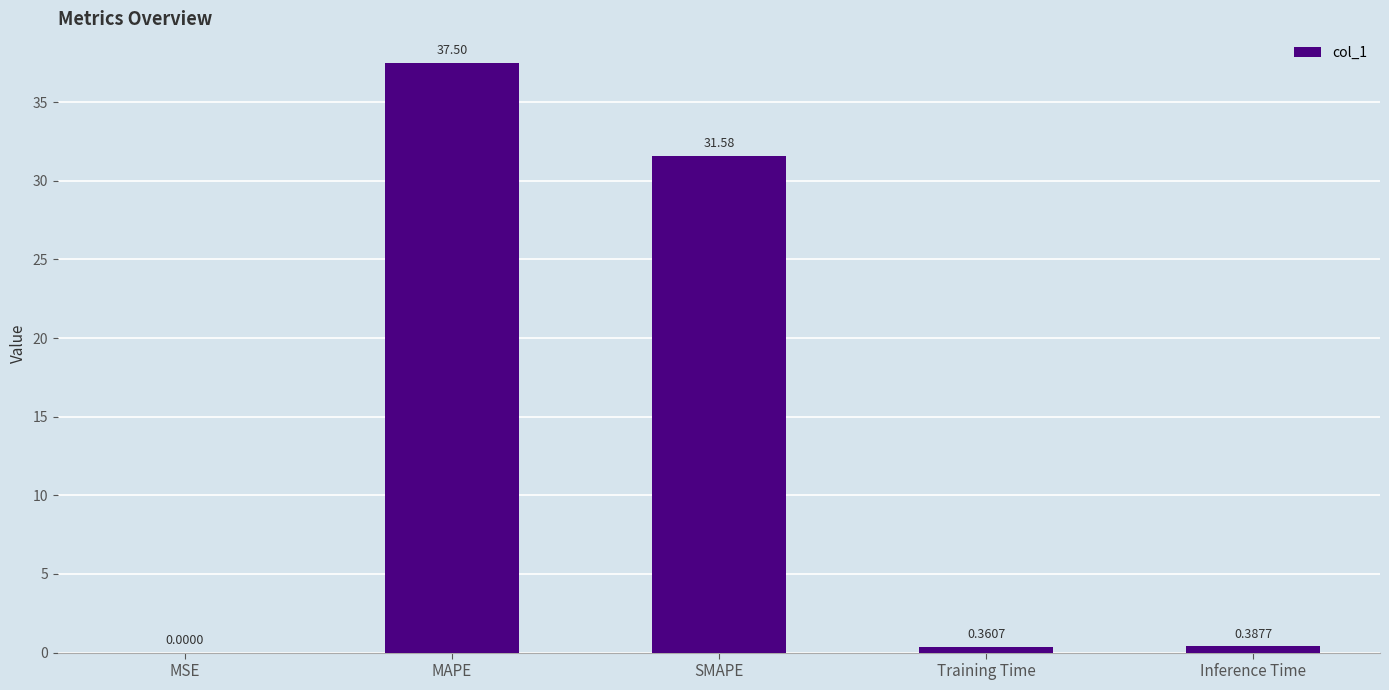

Between SMAPE and MAPE, which is larger?

MAPE